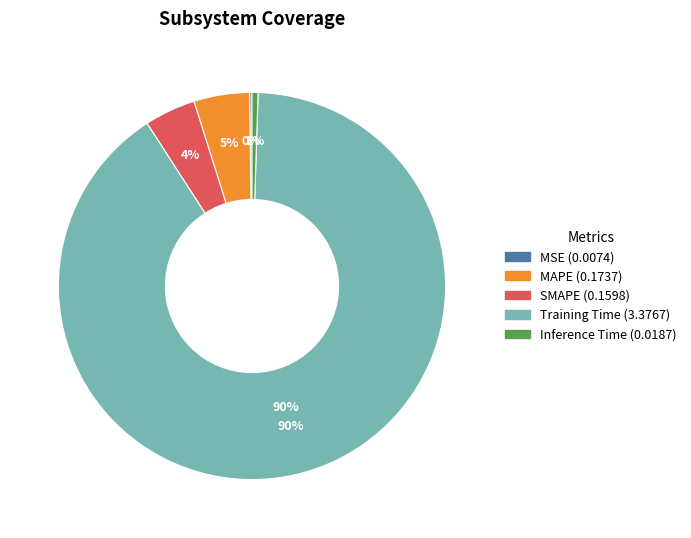

To the nearest percent, what is the difference between the SMAPE and Inference Time slice percentages?

4%